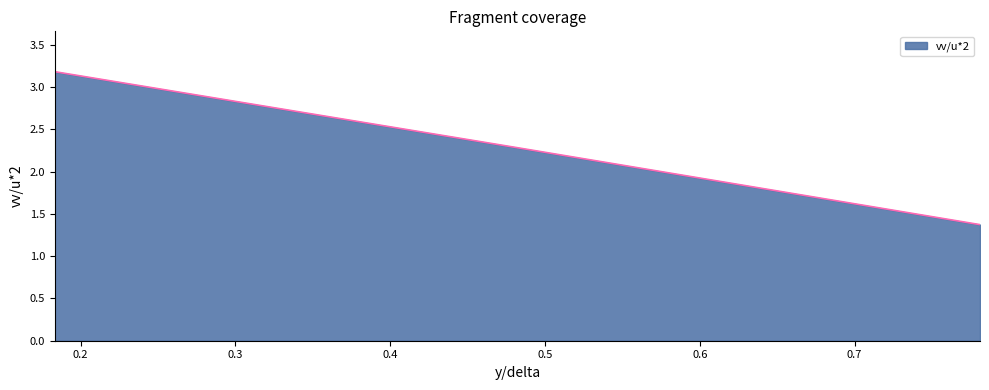

What is the difference between the maximum and second lowest values?

0.9